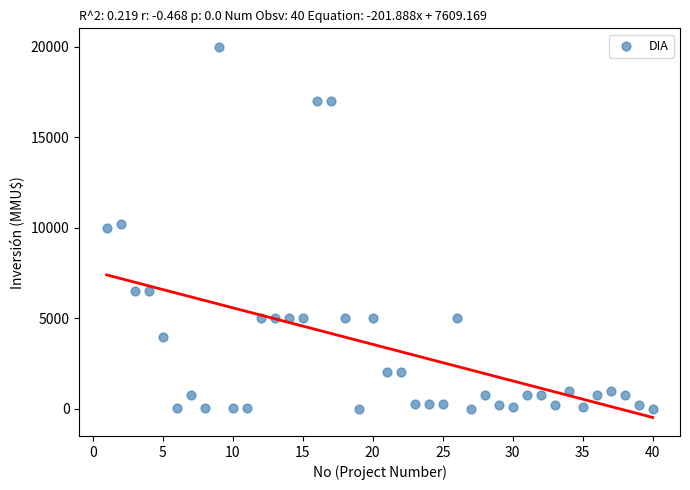

What is the range of X values (max minus min)?

39